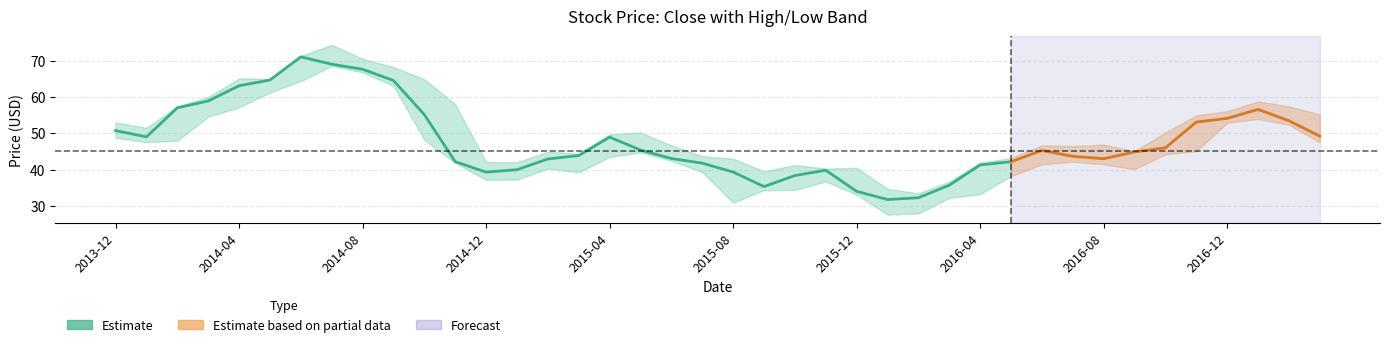

The High series shows 99.0 at 2014-11. True or false?

False